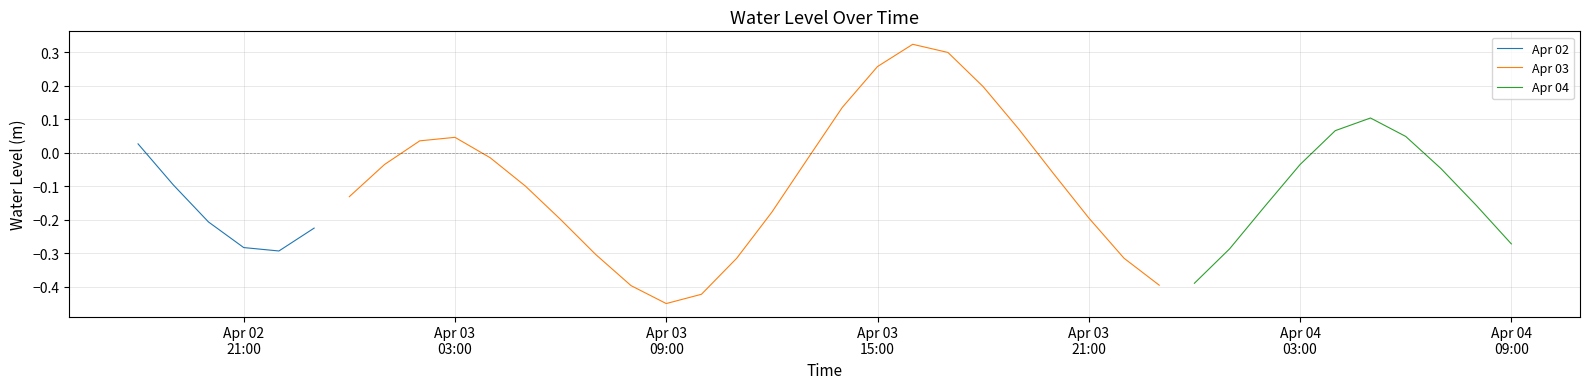

What is the sum of the values at 2024-04-04 05:00:00 and 2024-04-03 08:00:00?

-0.3